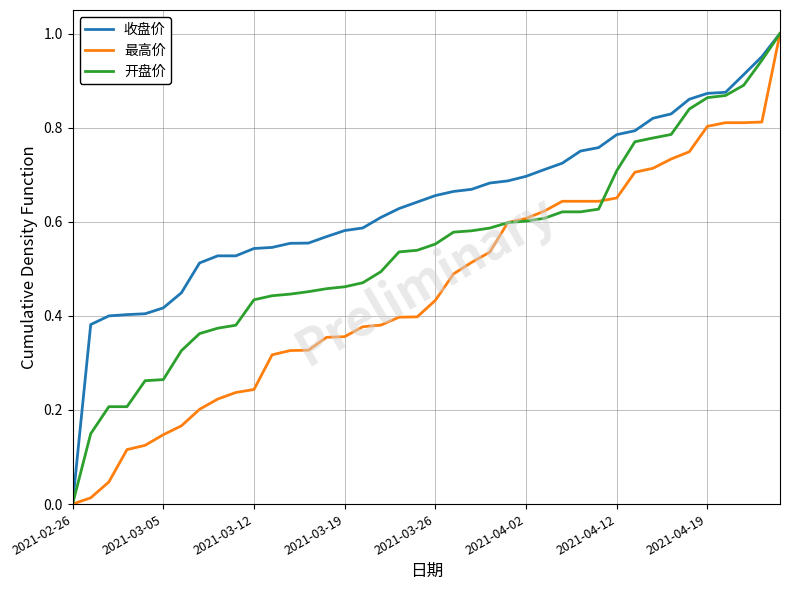

Which series has the largest total across all categories?

收盘价